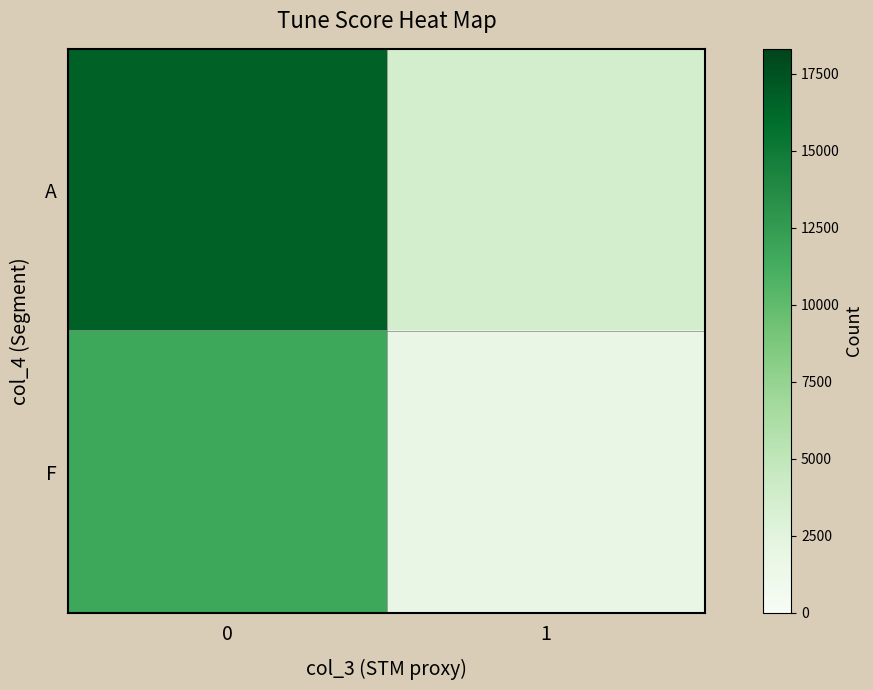

What is the spread (max minus min) of values at 1?

1887